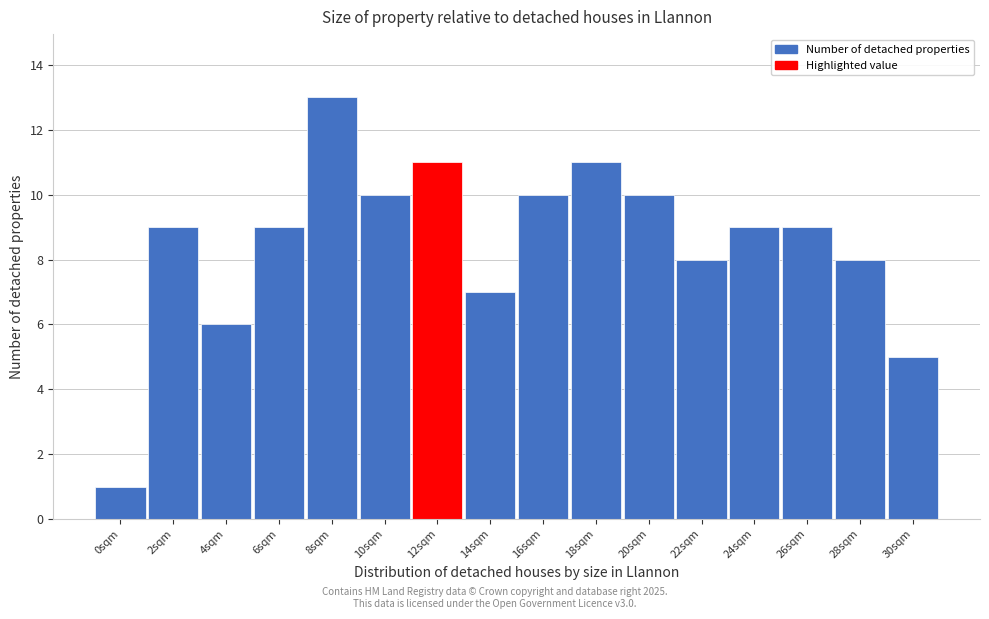

Reading left to right, transcribe all the data shown in this chart.

1	9	6	9	13	10	11	7	10	11	10	8	9	9	8	5